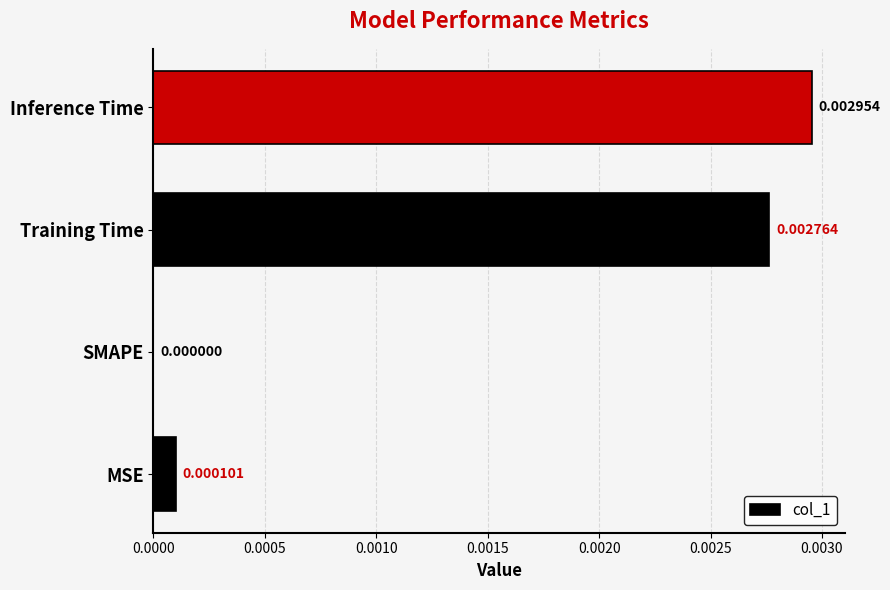

Which label corresponds to the largest value in the chart?

Inference Time